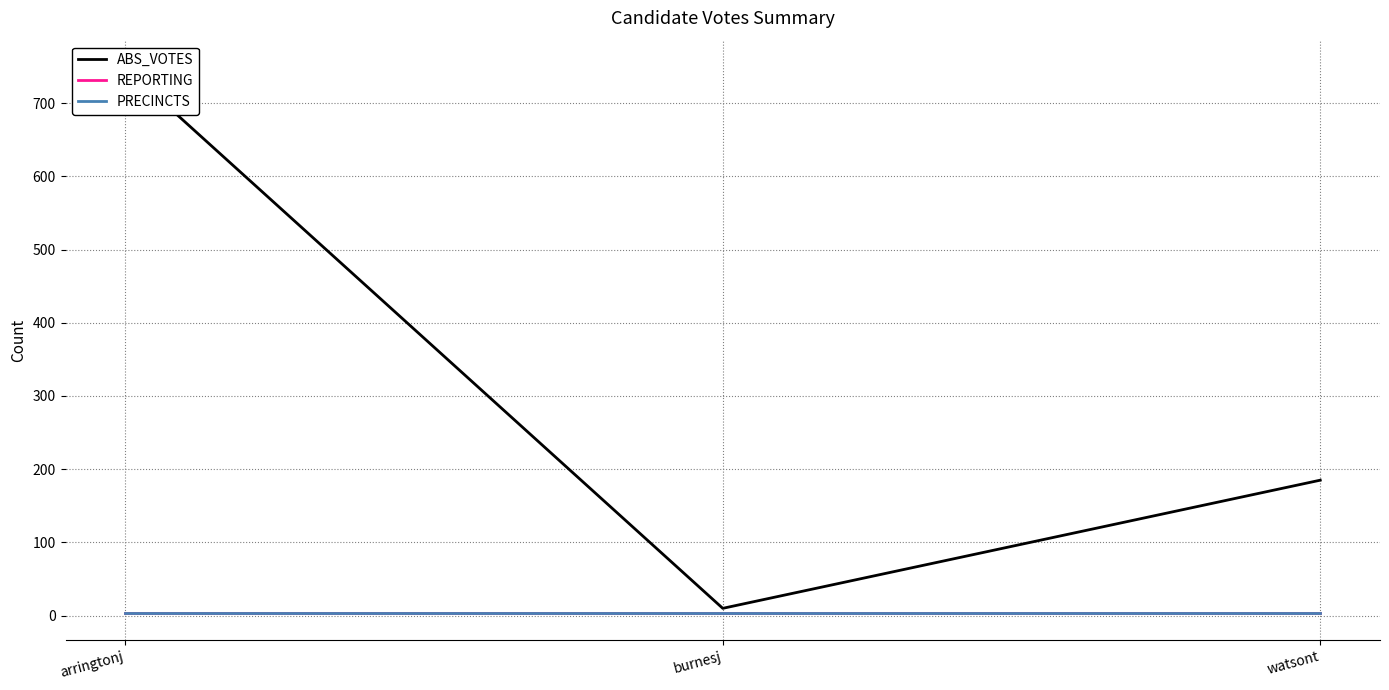

Where is REPORTING nearest to the value 4?

arringtonj